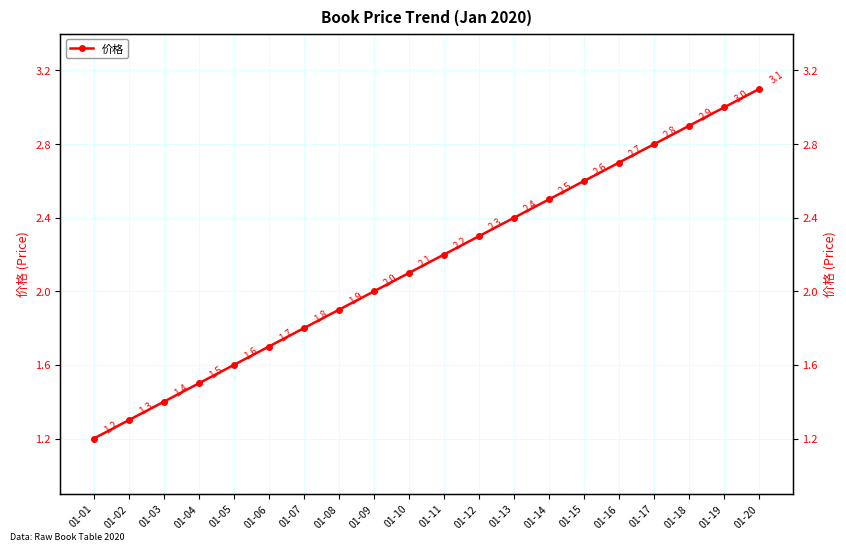

Which label corresponds to the smallest value in the chart?

01-01